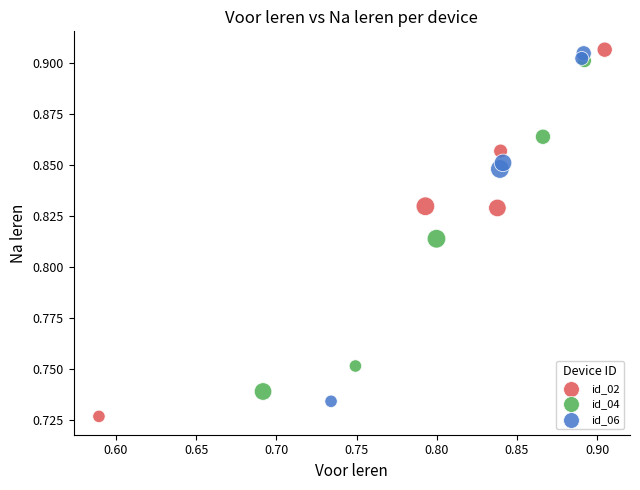

Which series has the widest spread of Y values?

id_02